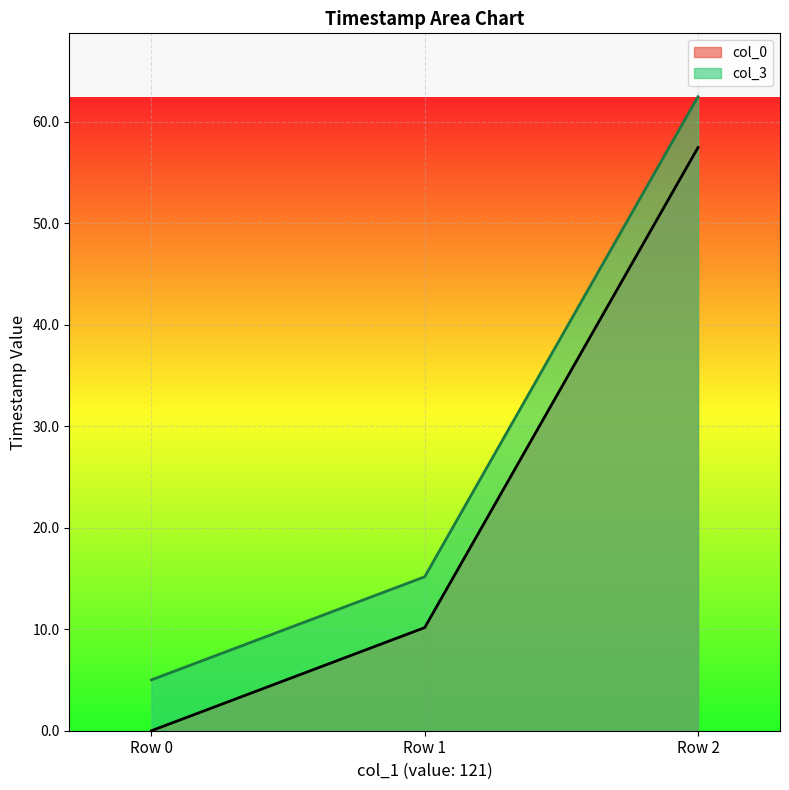

At Row 0, list the series in order from smallest to largest.

col_0, col_3